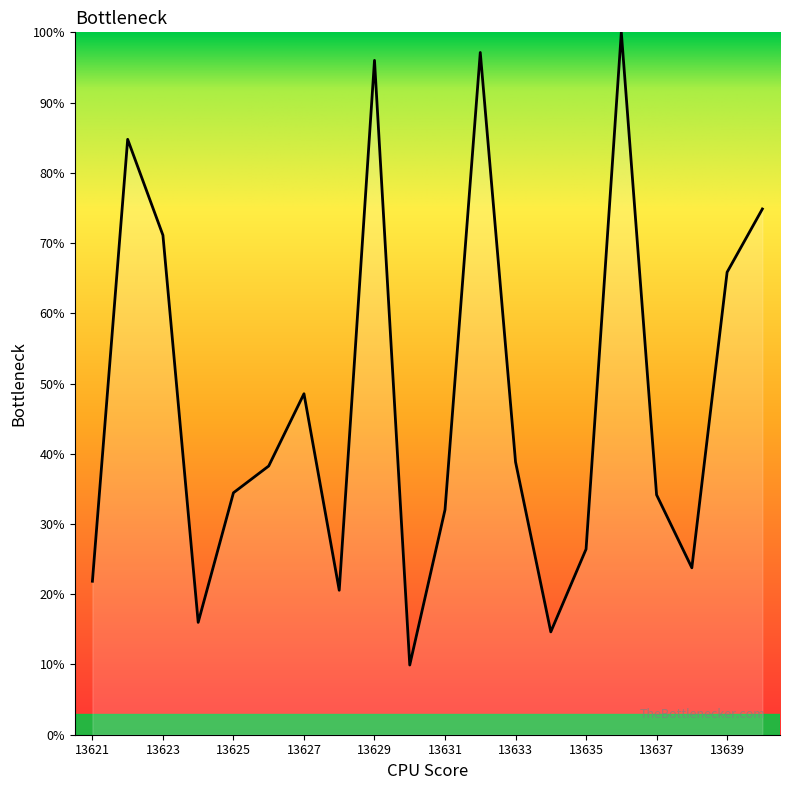

Count the number of data series in this chart.

1